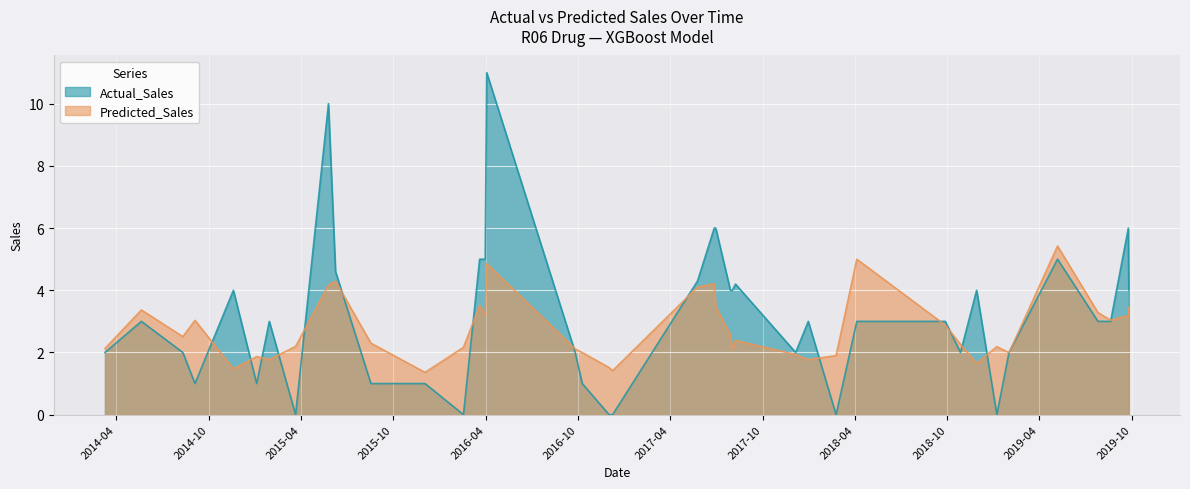

At 36, list the series in order from smallest to largest.

Predicted_Sales, Actual_Sales